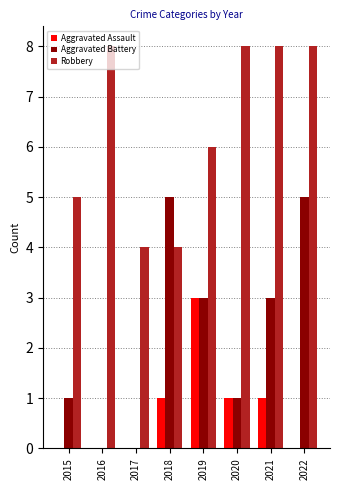

True or false: Aggravated Assault has a value of 1 at 2018.

True